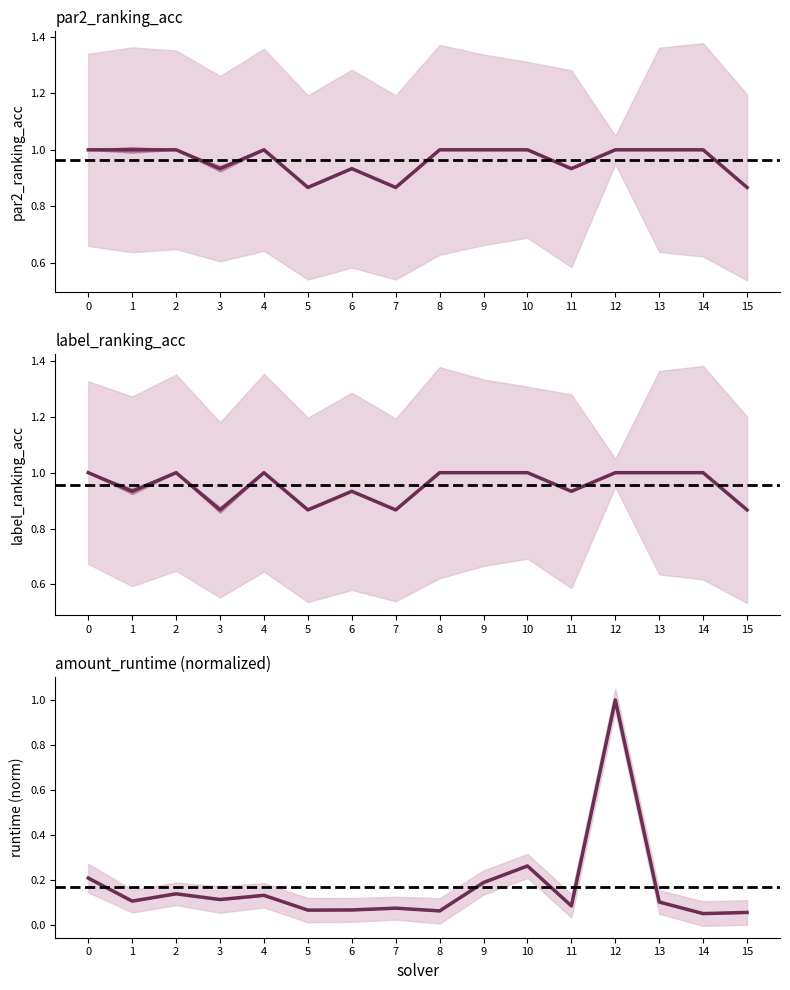

What is the value of the amount_runtime point at the 16th from the left?

0.1